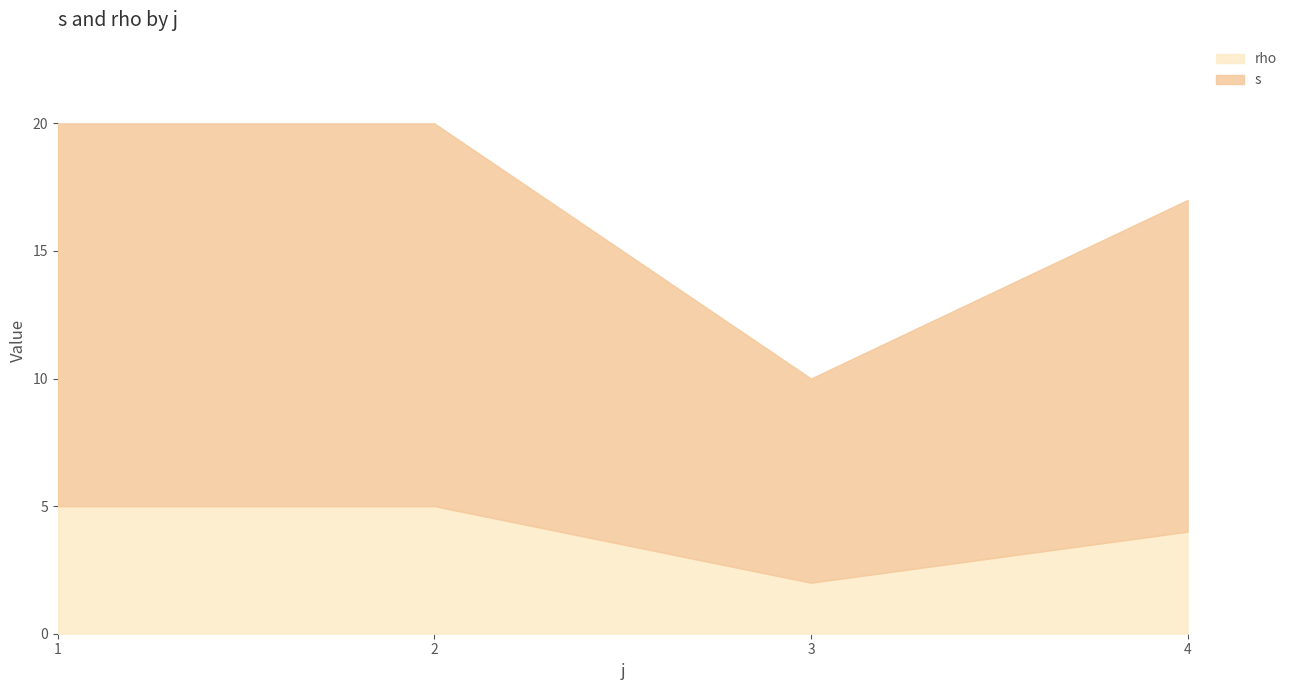

True or false: s and rho cross at least once.

False